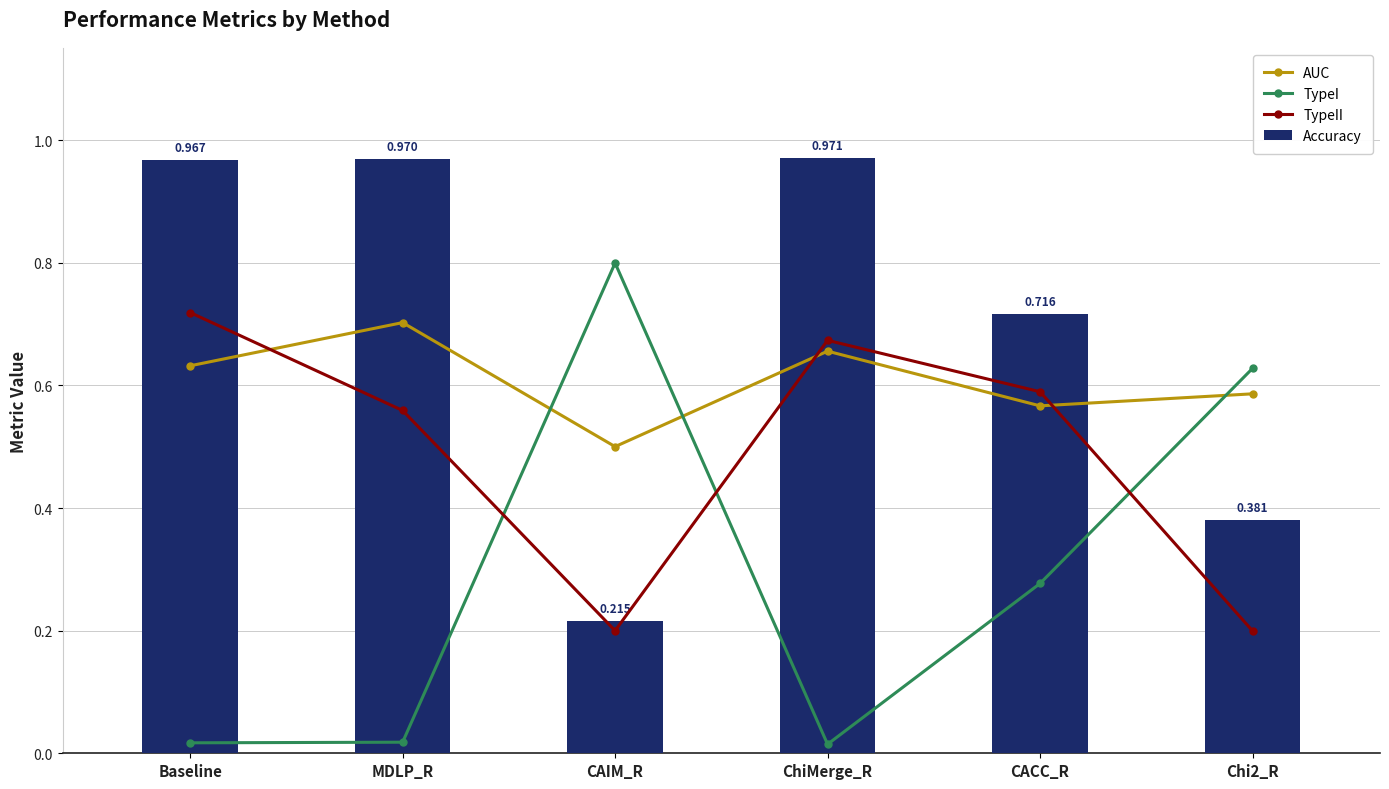

What value does the Accuracy series have at Baseline?

1.0